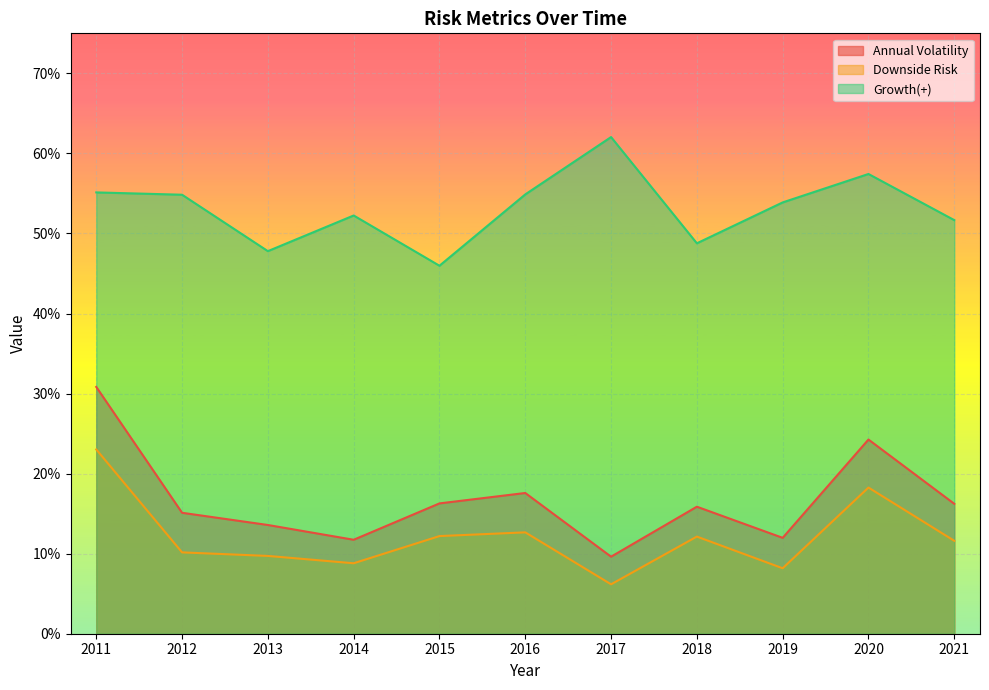

The Downside Risk series shows 0.2 at 2011. True or false?

True